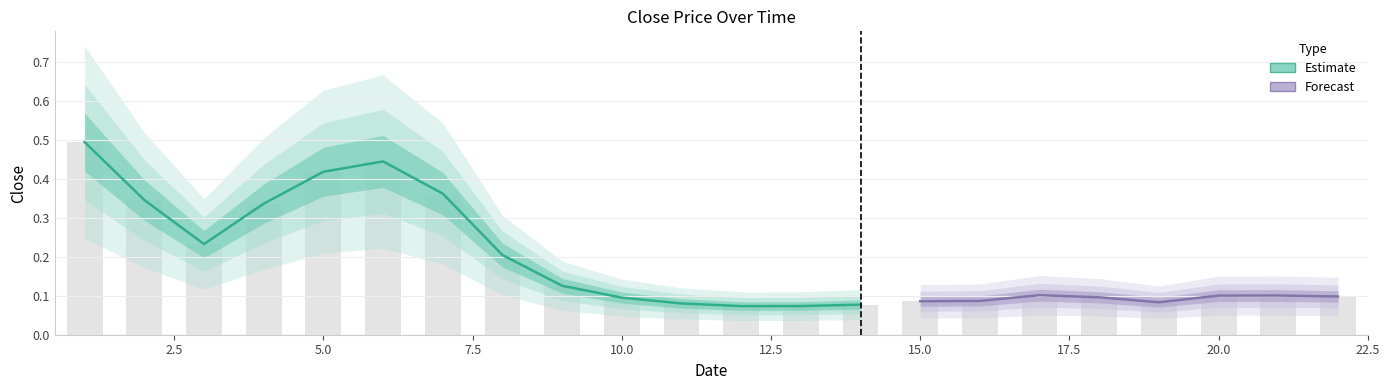

How many data points does each series have?

22